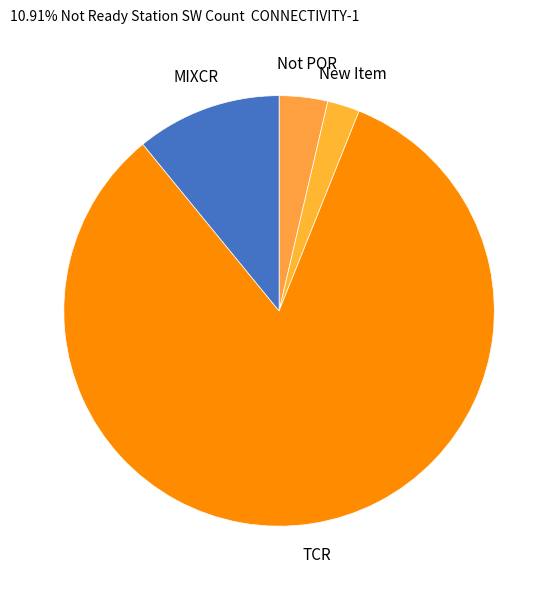

Does any single category account for the majority?

Yes